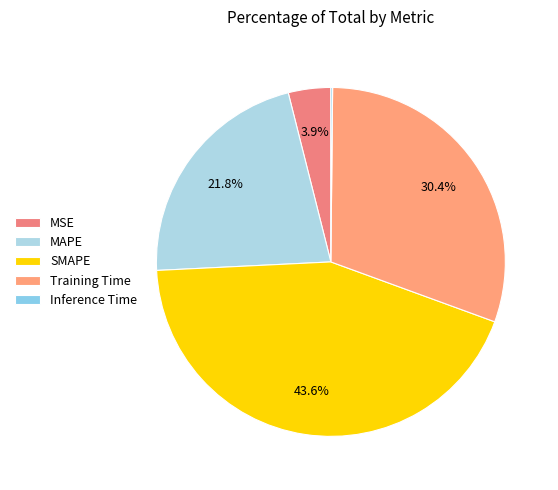

True or false: Inference Time accounts for 1% of the total.

False